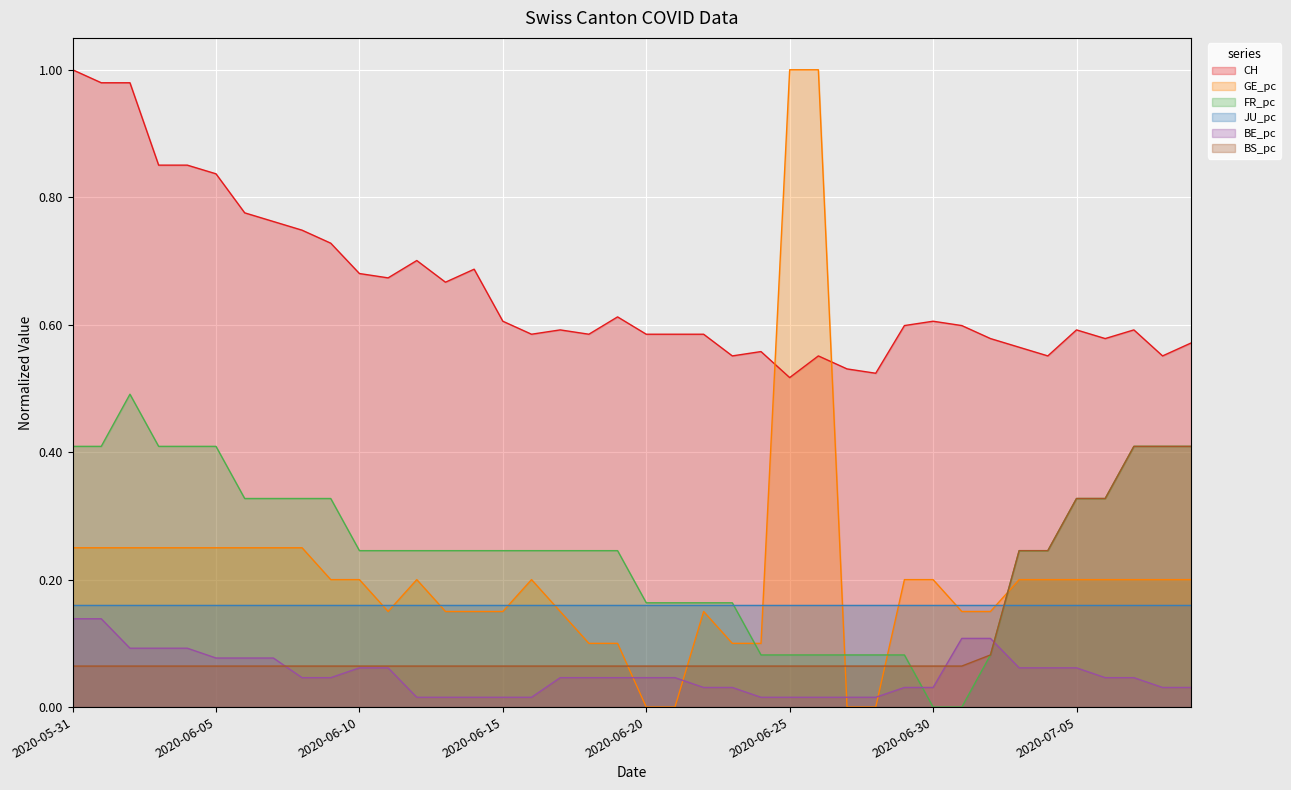

Between 2020-06-06 and 2020-06-24, which series saw the biggest shift?

FR_pc